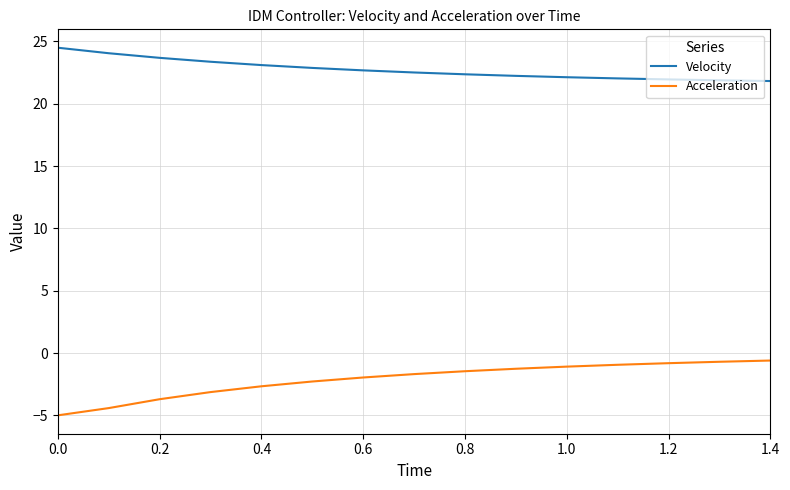

Which series has the largest total across all categories?

Velocity